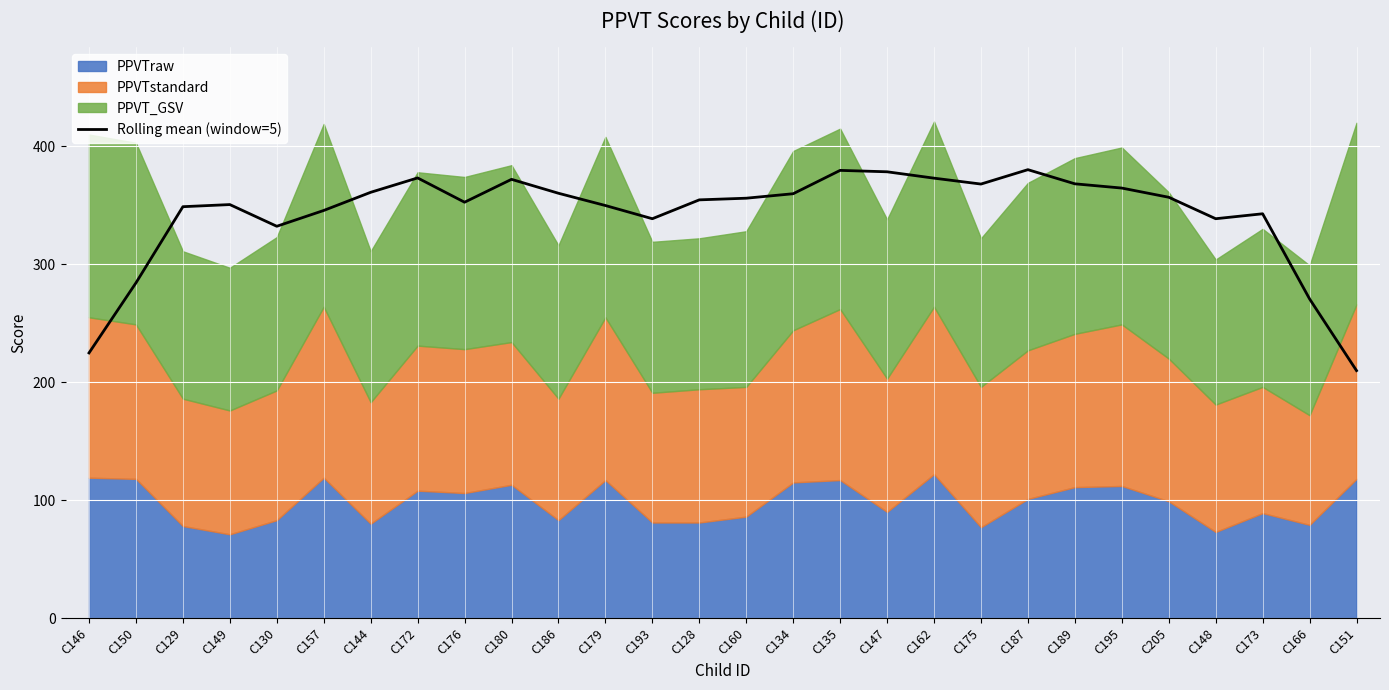

Is it true that the value at C189 is 492.3?

False